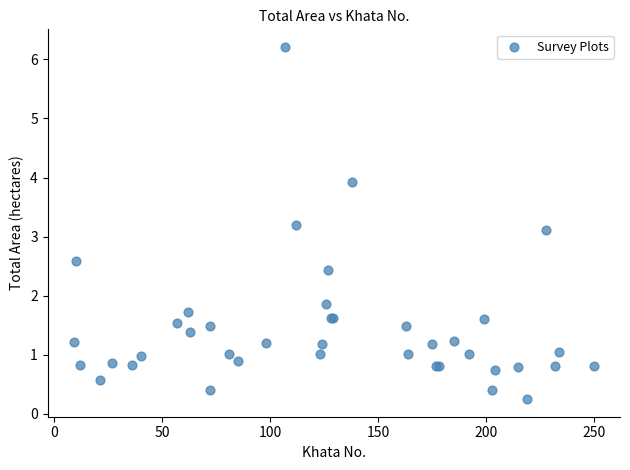

What Y value in the scatter plot is closest to 3?

3.1